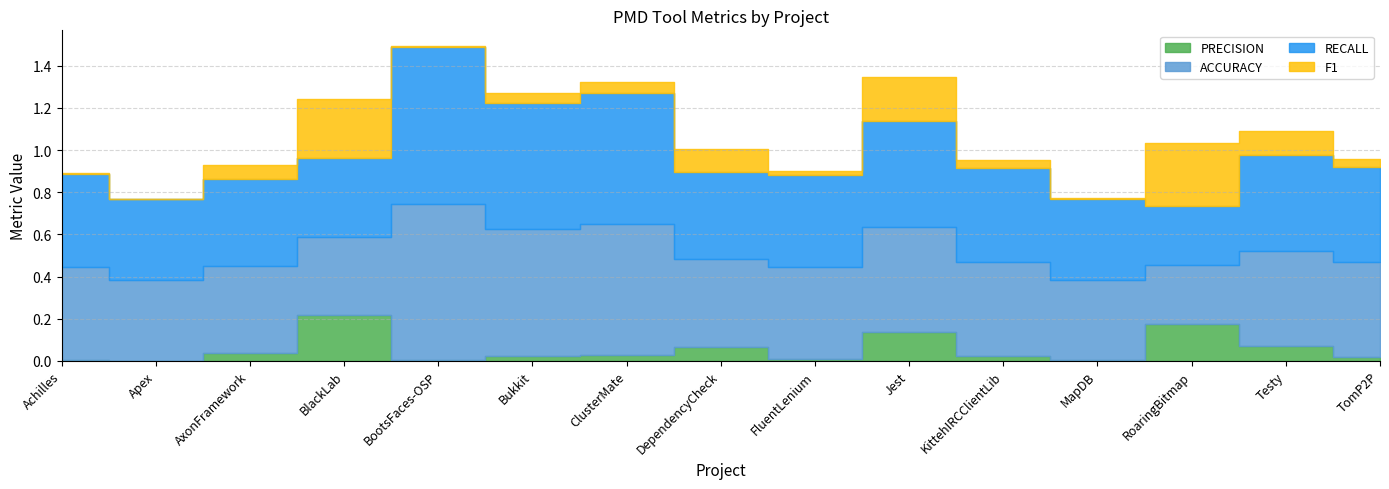

How many lines are shown in the chart?

4